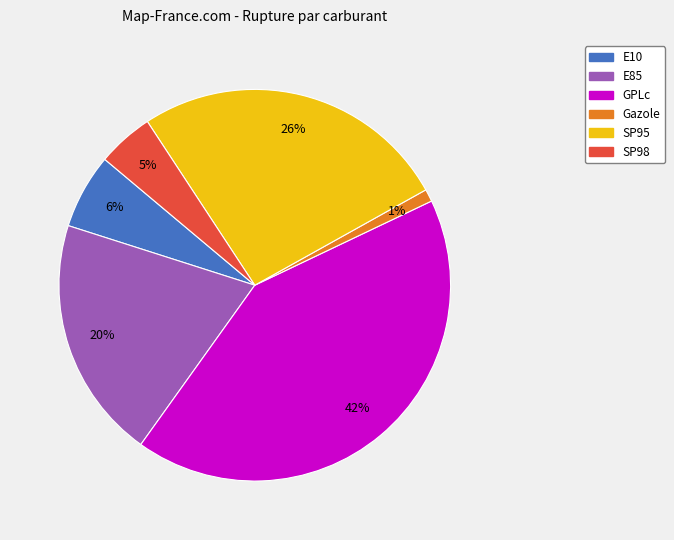

To the nearest percent, what is the average slice percentage?

17%